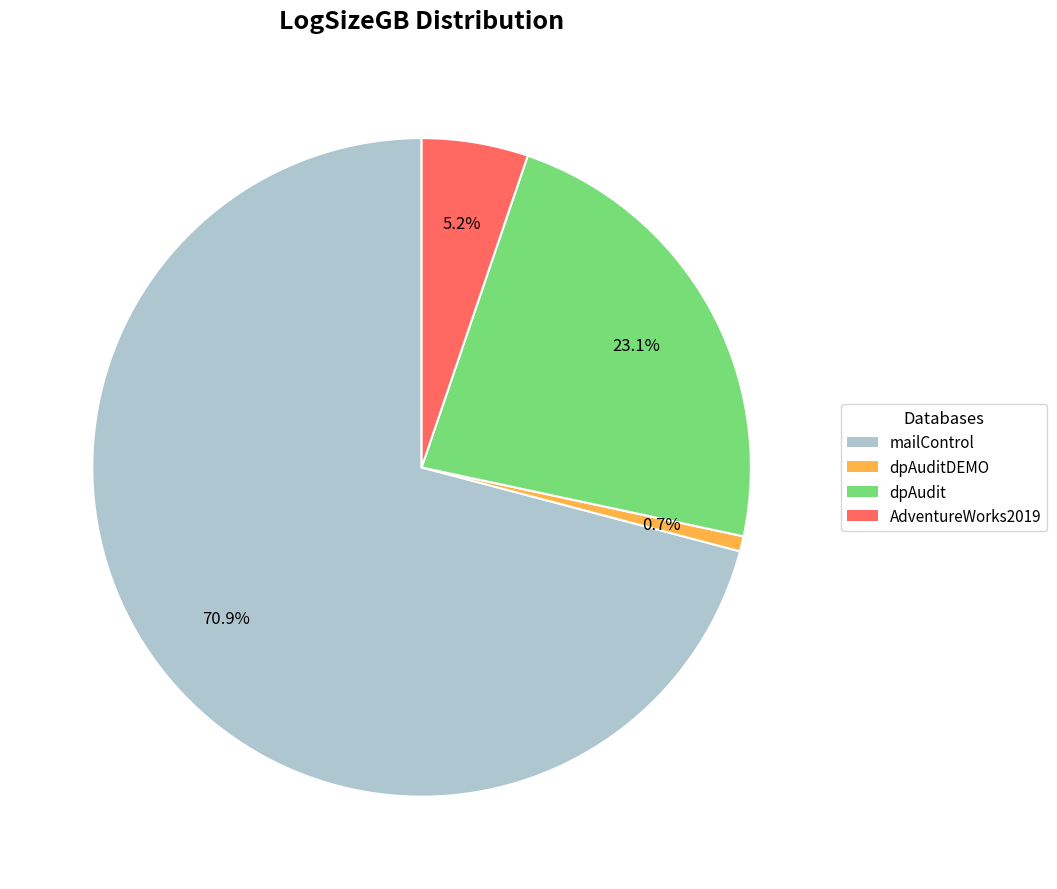

Is there a majority slice in this chart?

Yes